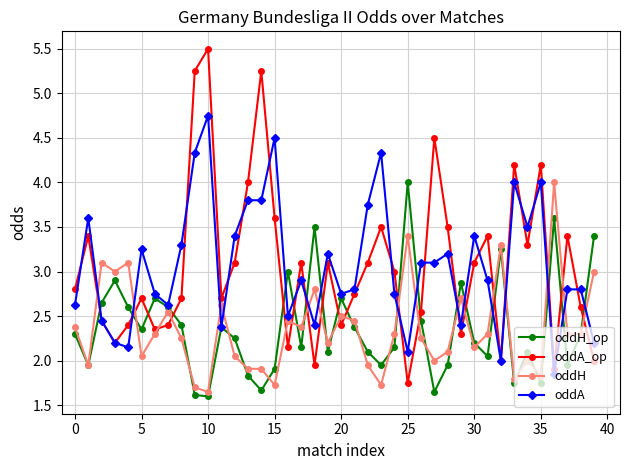

True or false: oddA has more than 2 interior local peaks.

True